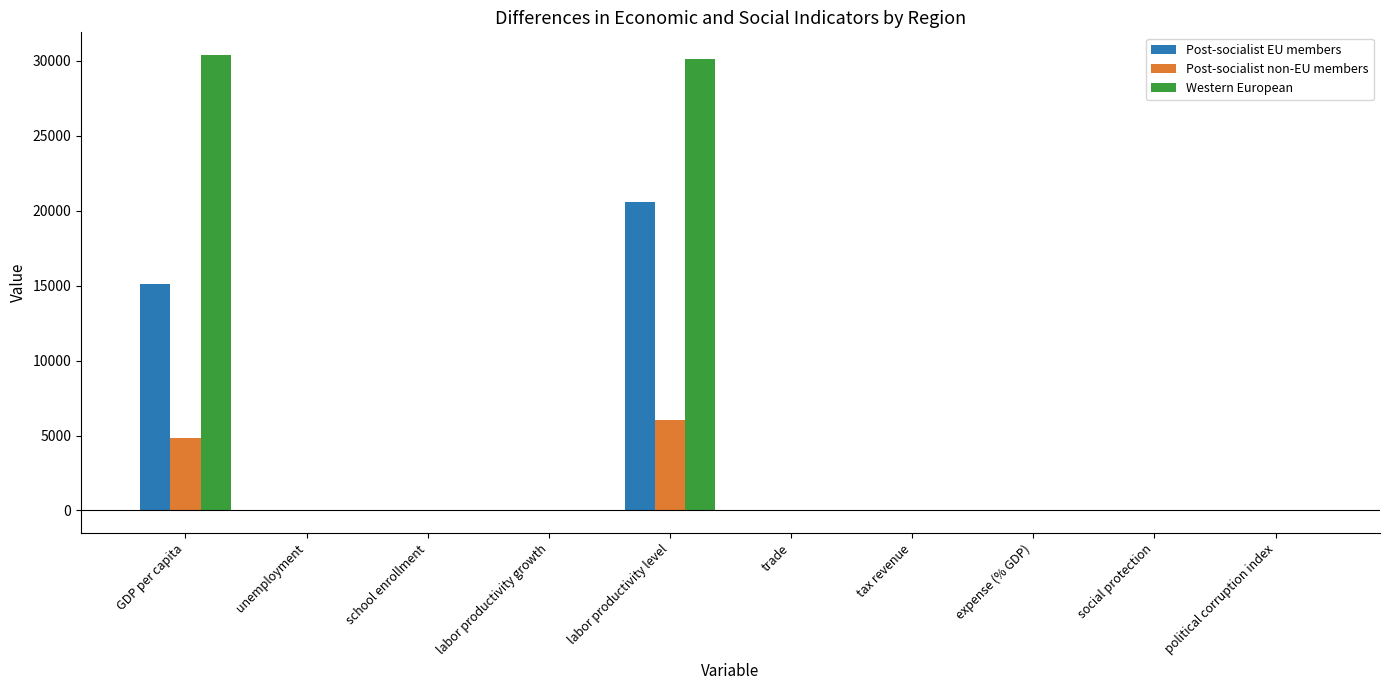

What is the maximum value for Western European?

30381.1